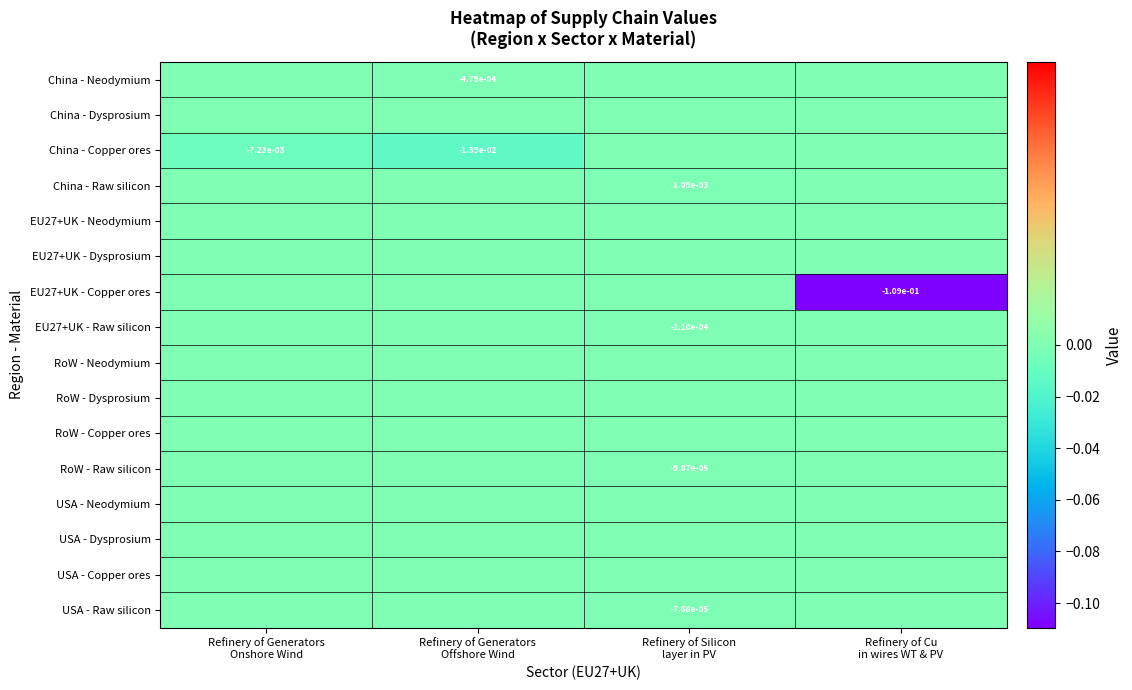

Which series changed the most between Refinery of Generators Onshore Wind and Refinery of Cu in wires WT & PV?

EU27+UK - Copper ores